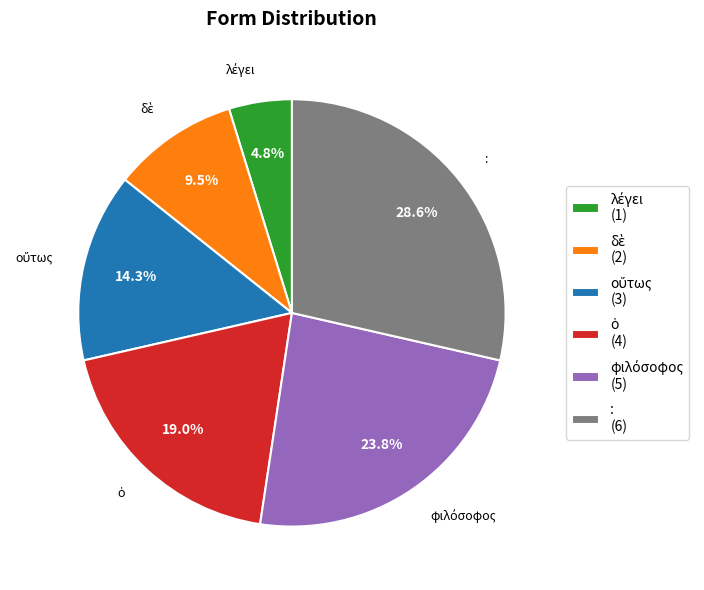

Does any single category account for the majority?

No